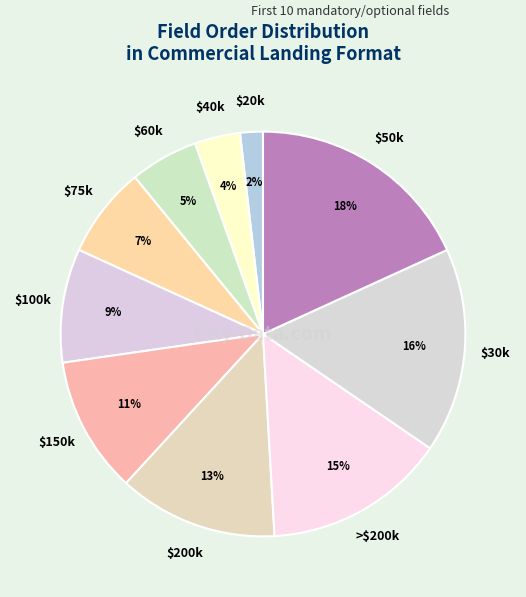

Count the number of slices in the pie.

10